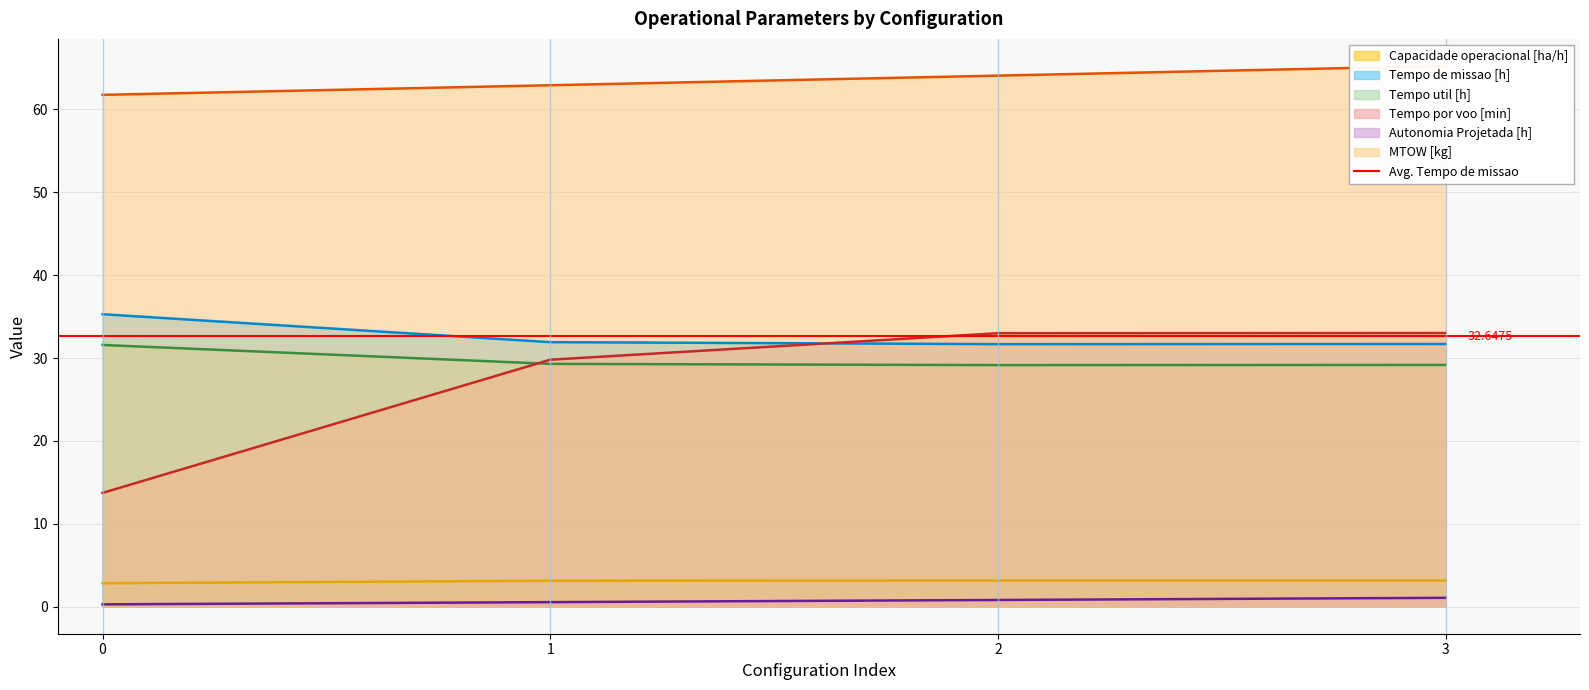

Does the chart display data point markers on the line(s)?

No